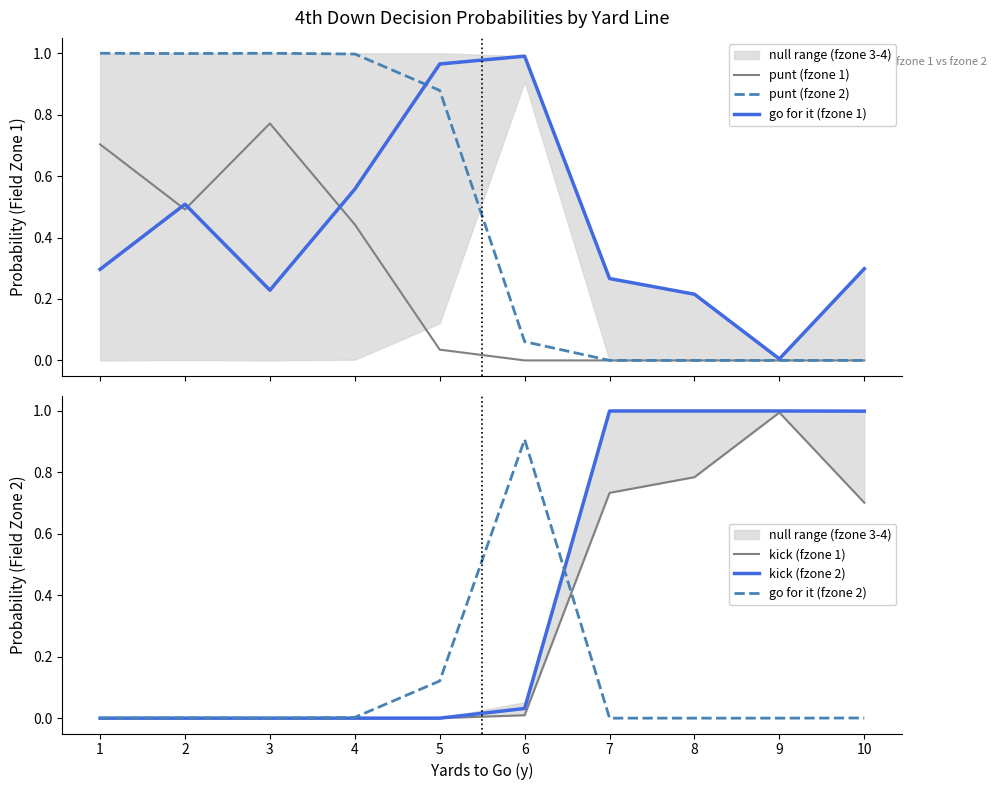

How many lines are shown in the chart?

6